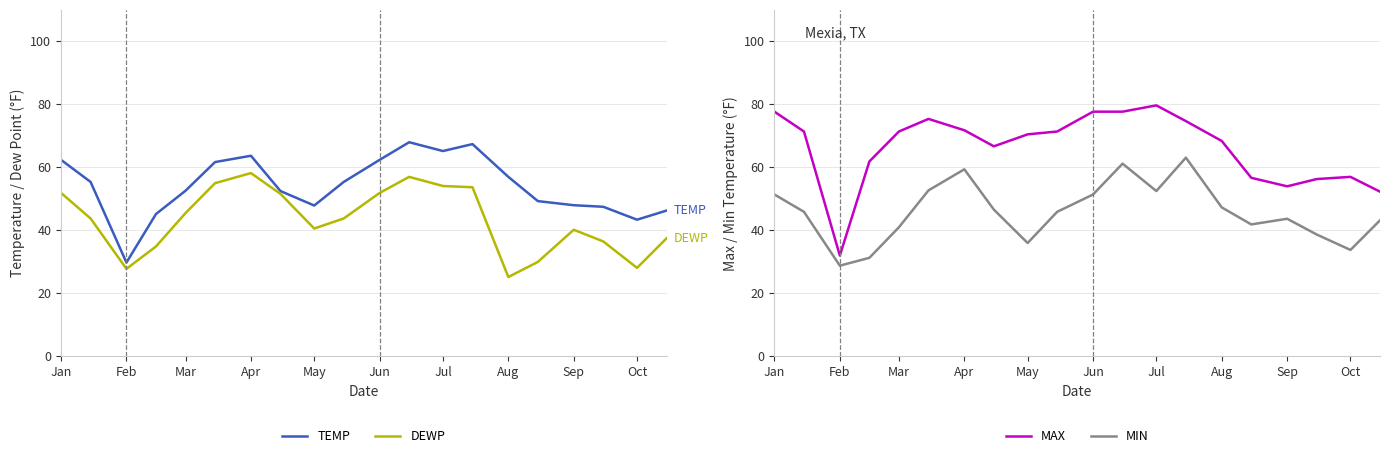

Rank the series by their maximum value, from lowest to highest.

DEWP, MIN, TEMP, MAX